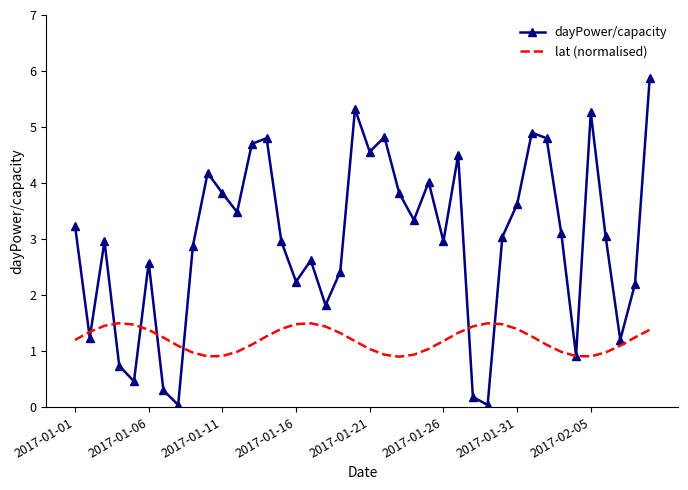

Rank the series by their maximum value, from lowest to highest.

lat (normalised), dayPower/capacity